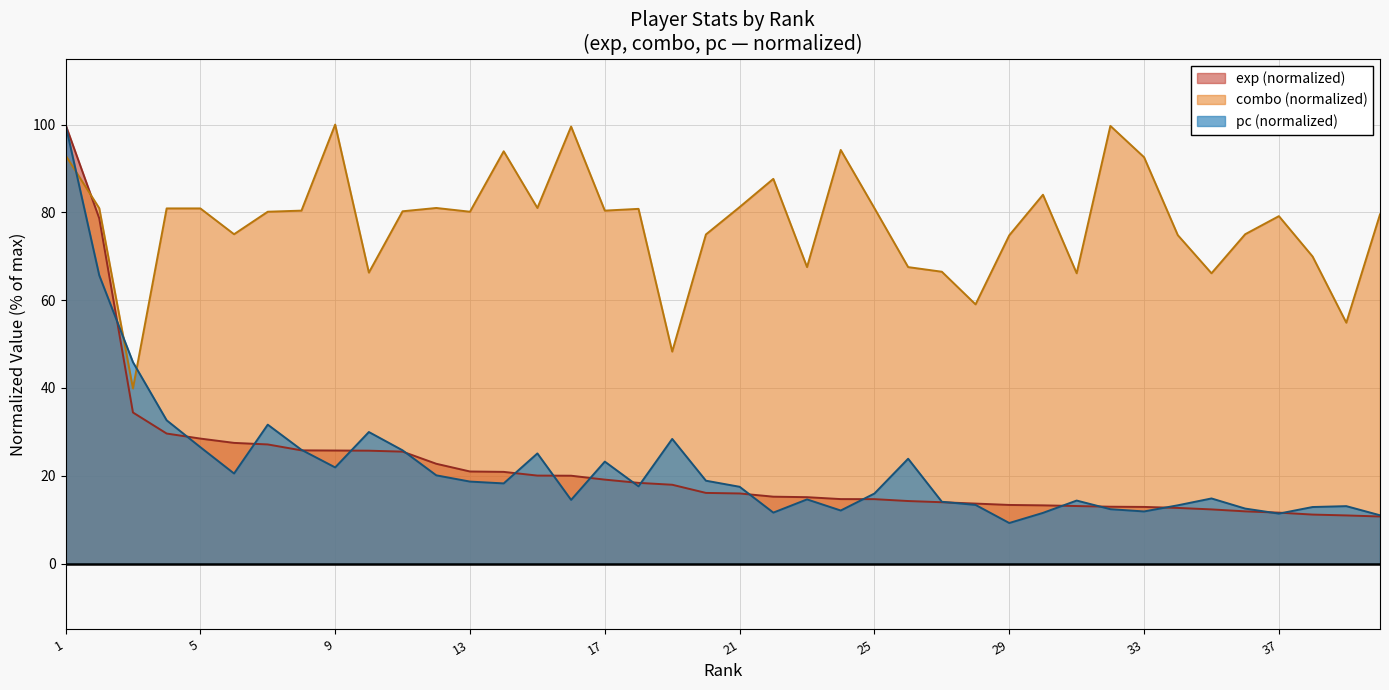

What is the difference between the second highest and minimum values in the combo series?

59.8